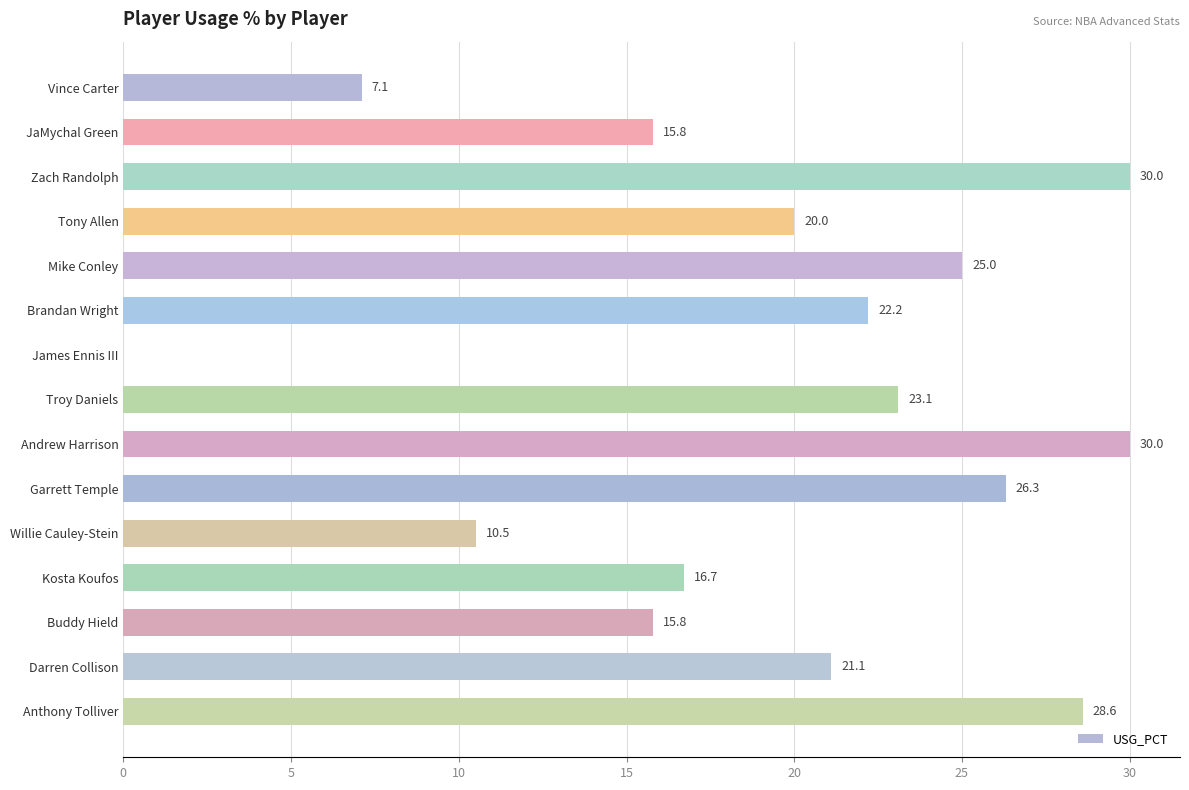

The chart shows a value of 26.0 at Tony Allen. True or false?

False